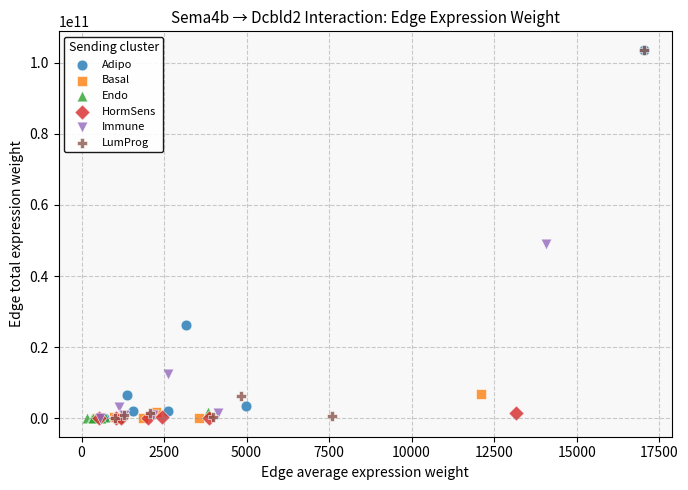

Which series has the widest spread of Y values?

LumProg